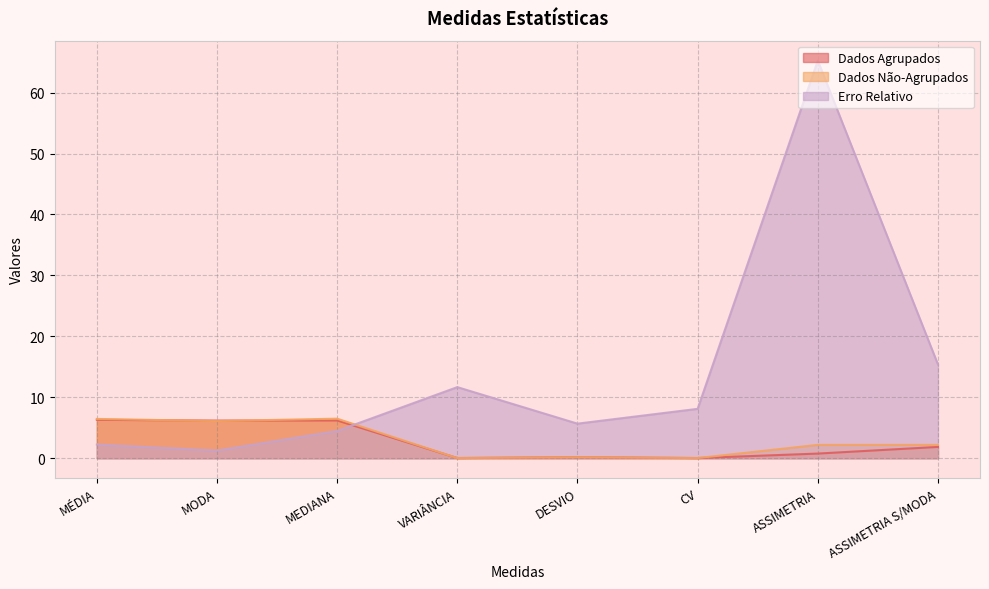

True or false: Erro Relativo and Dados Não-Agrupados intersect in this chart.

True